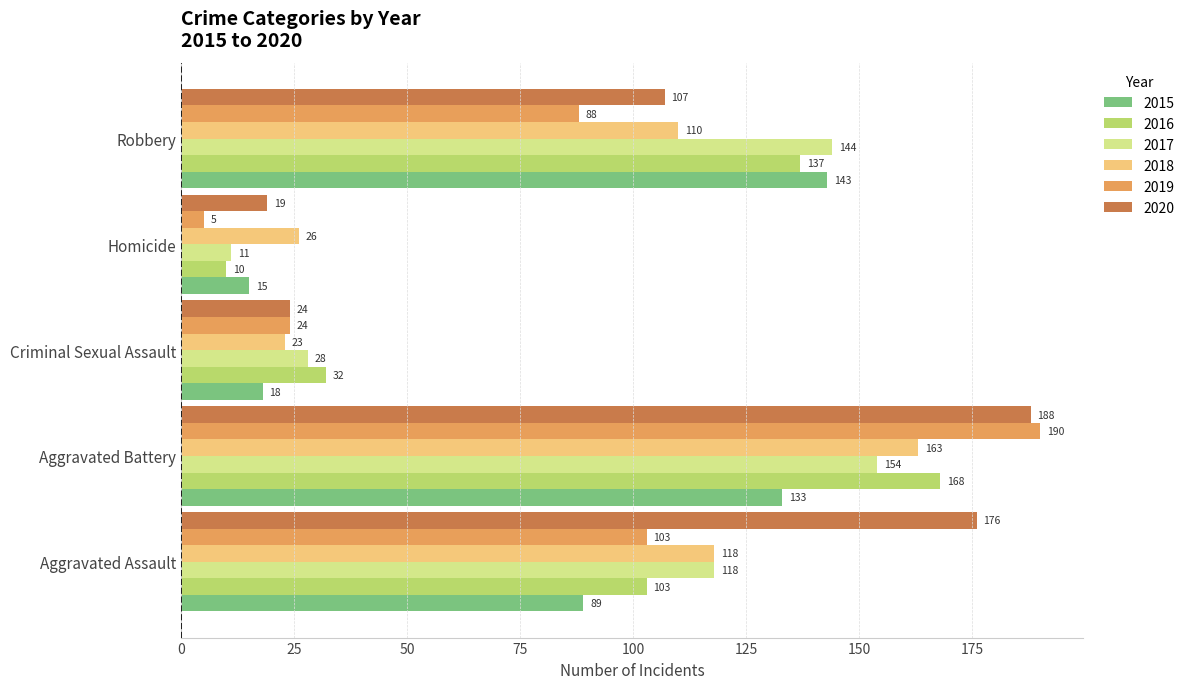

True or false: 2017 has a value of 176 at Aggravated Assault.

False